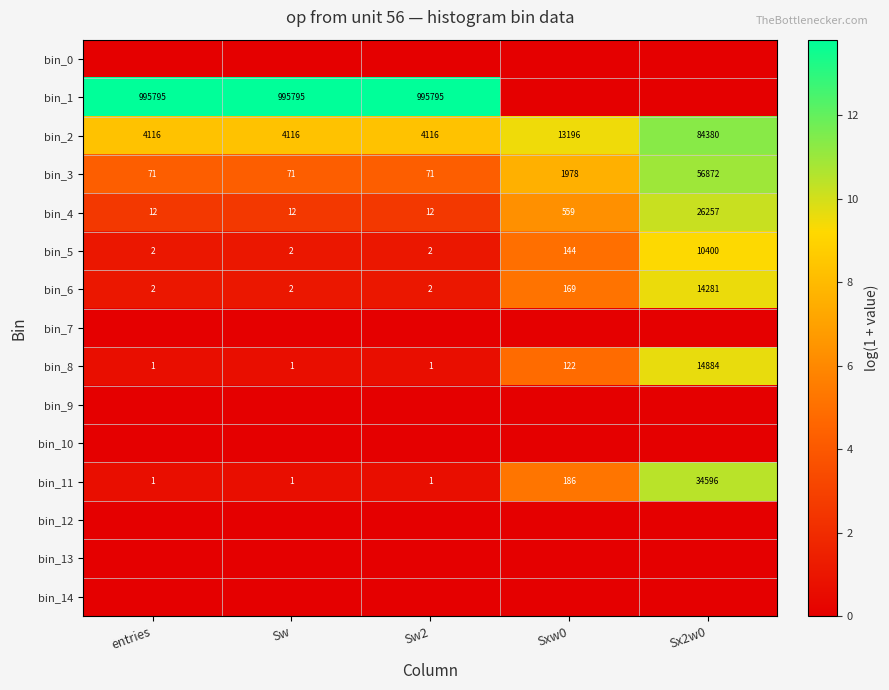

The bin_3 series shows 71 at Sw. True or false?

True